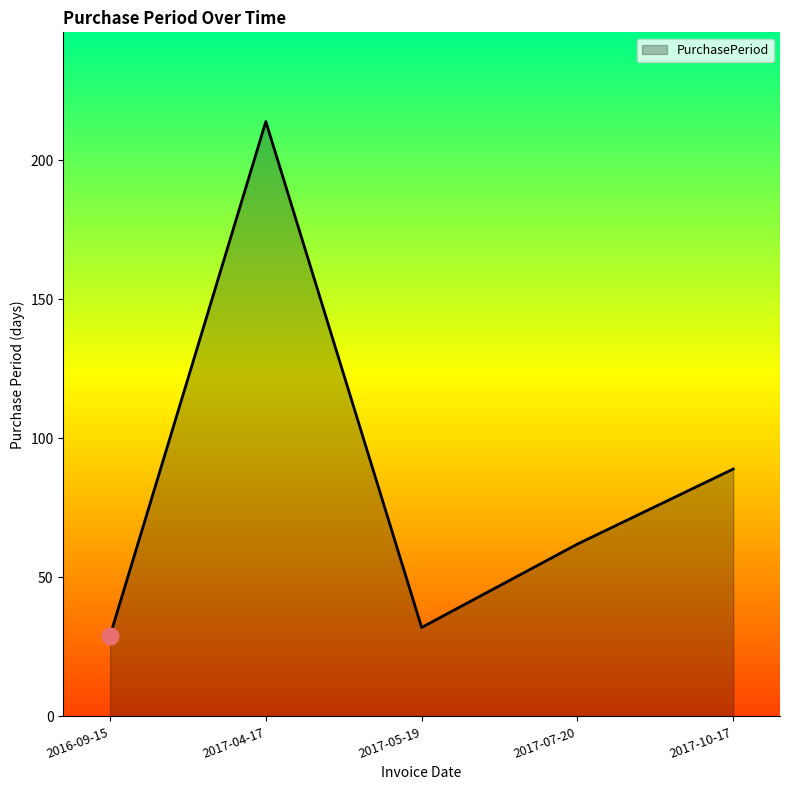

What is the sum of all values?

426